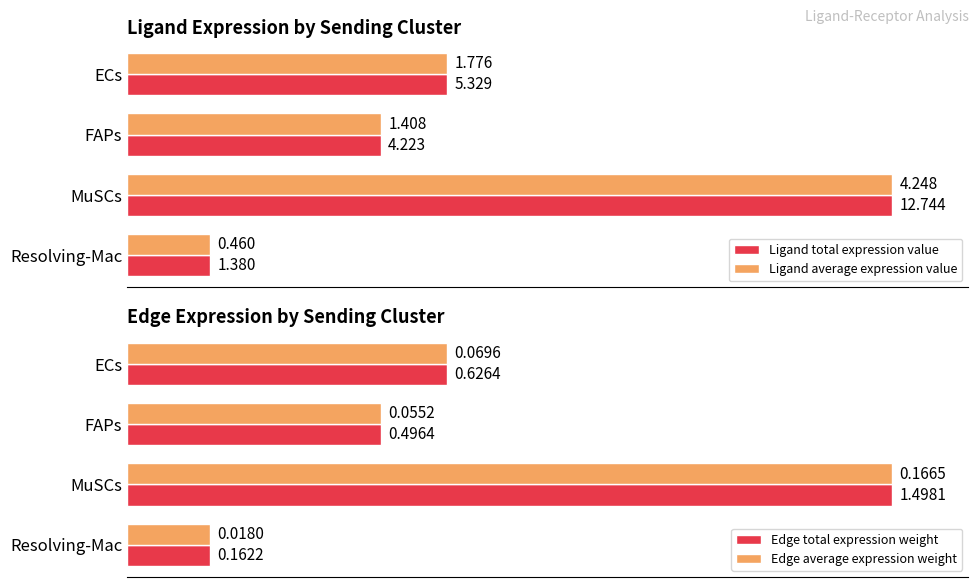

Does the chart contain stacked bars?

No